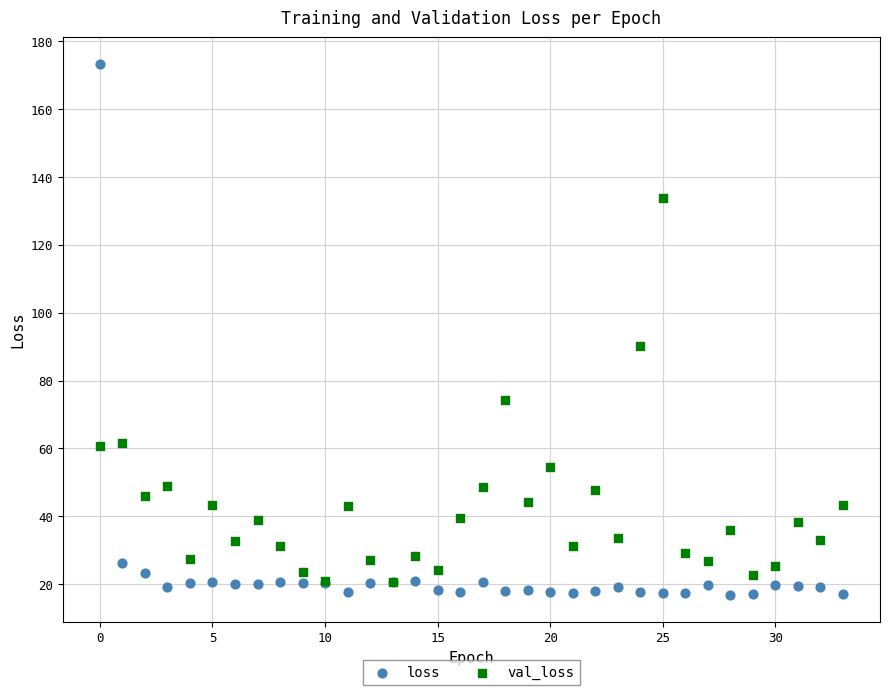

Across all series, what Y value is closest to 95?

90.1